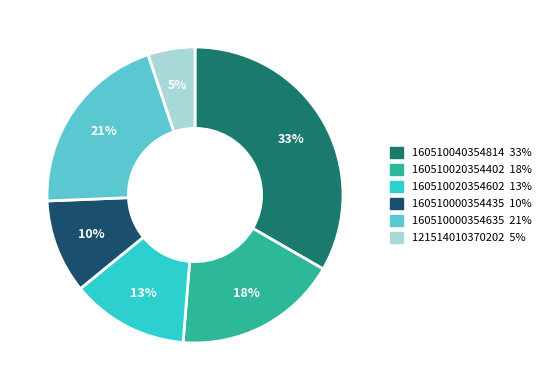

Which category has the biggest portion of the pie?

160510040354814